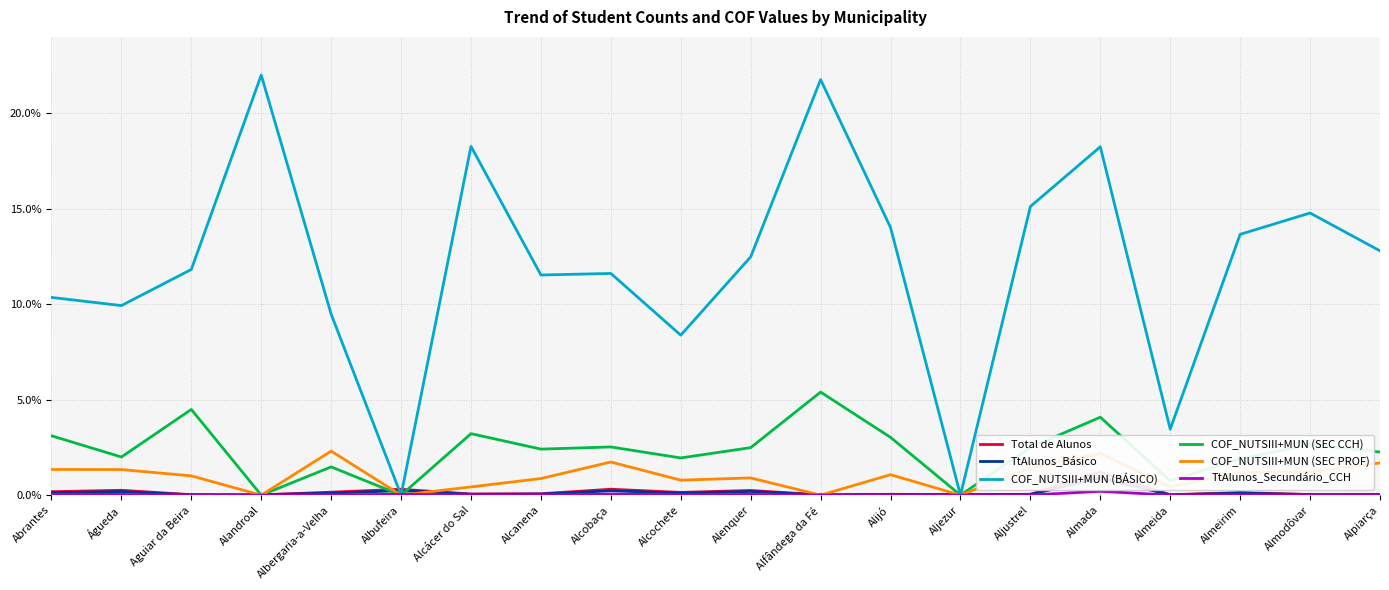

How many lines are shown in the chart?

6